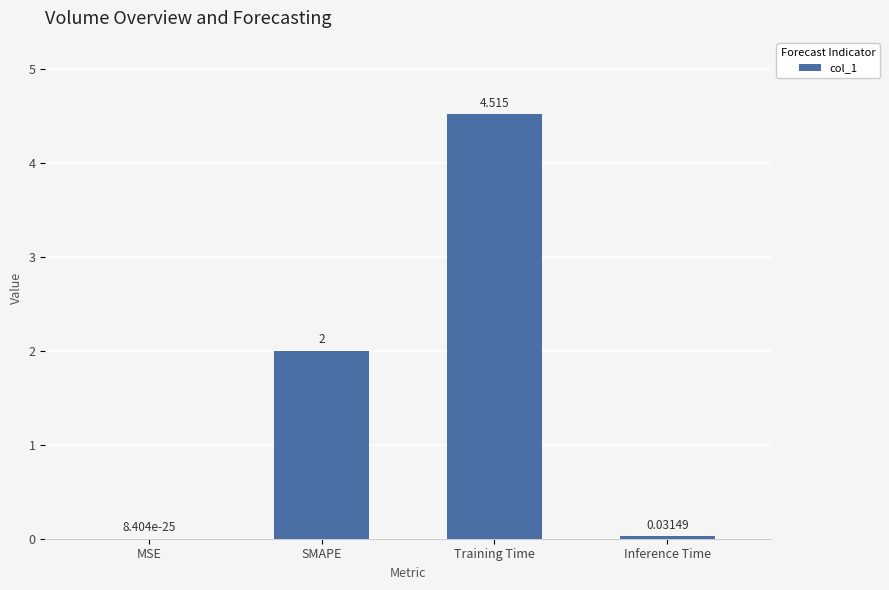

At which label is the value closest to 2?

SMAPE